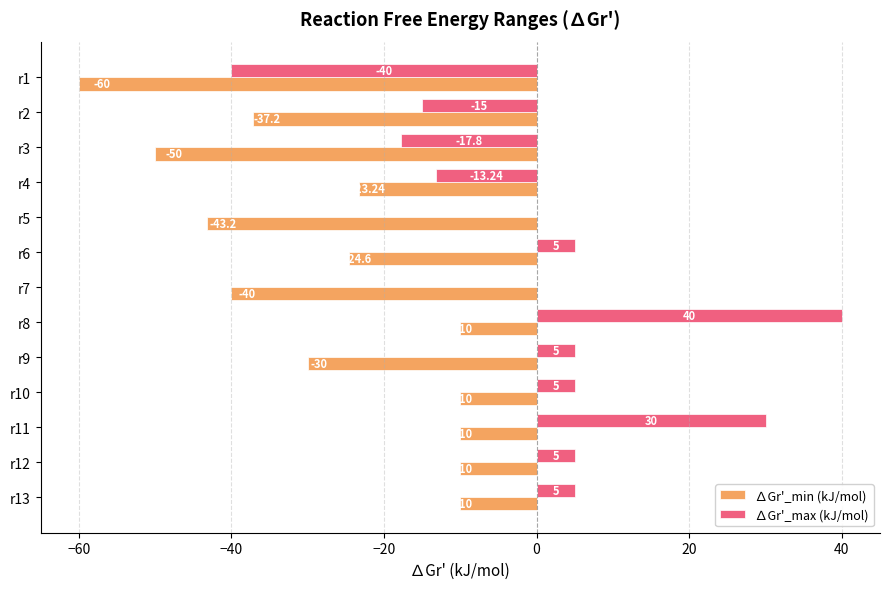

At which category is the sum across all series the highest?

r8